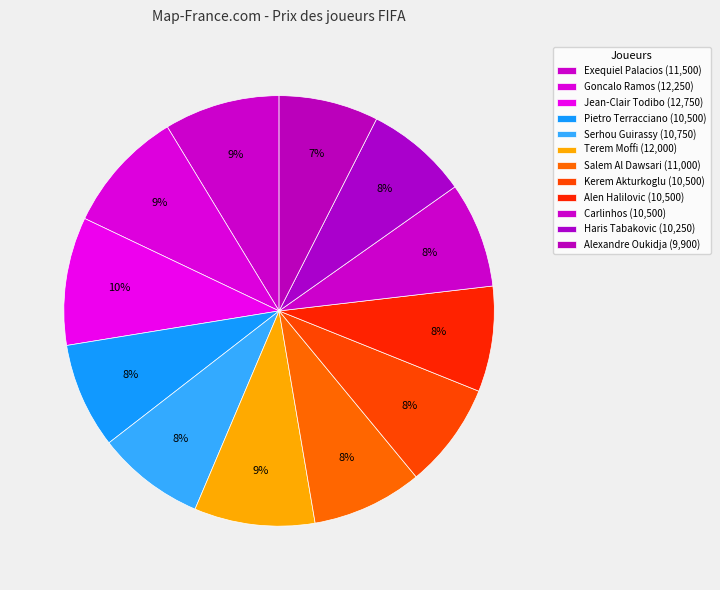

To the nearest percent, what portion does Kerem Akturkoglu represent?

8%